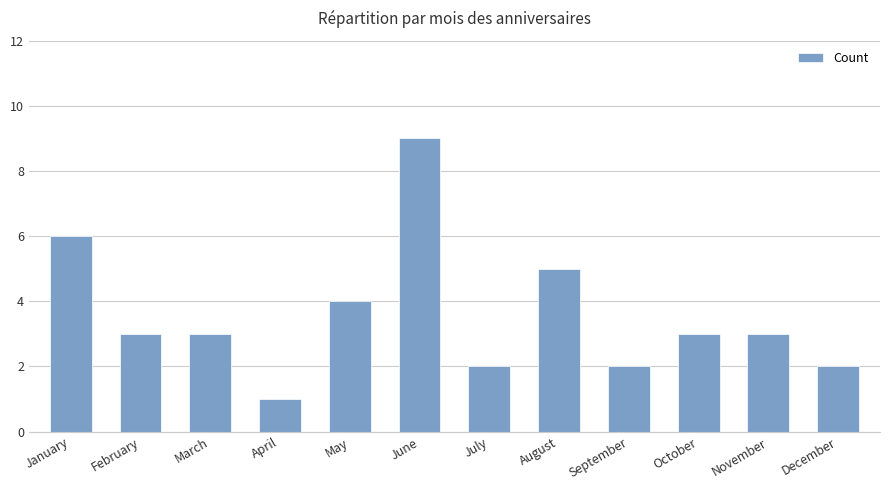

At which label does the data first exceed 3?

January